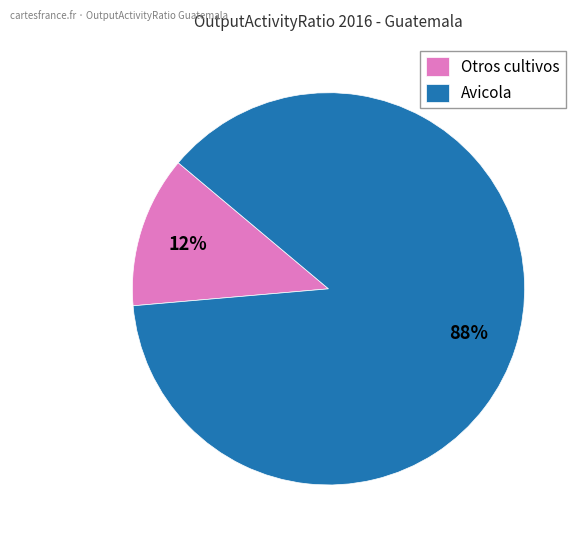

What is the majority slice?

Avicola